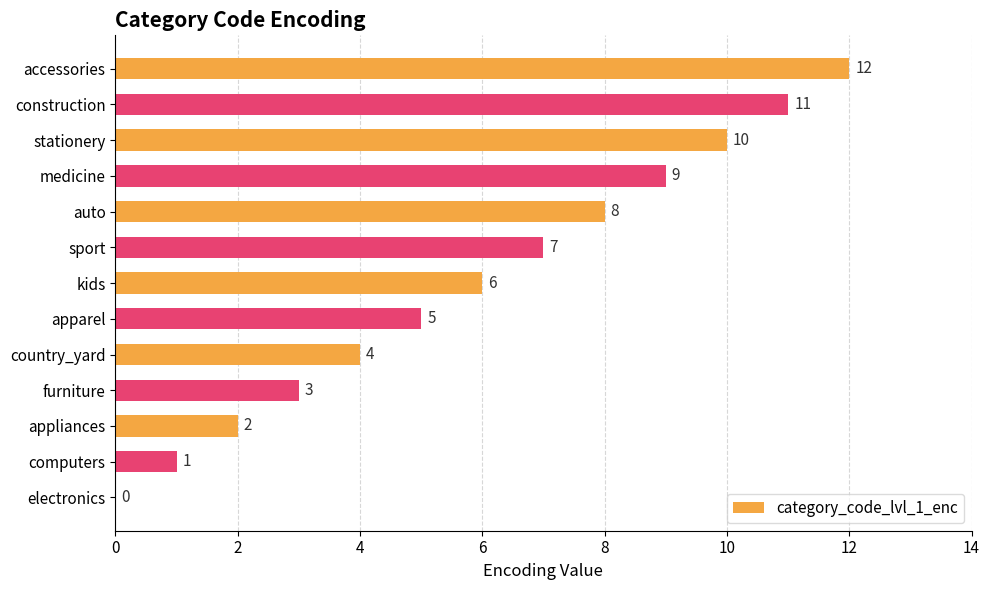

How many categories are shown in the chart?

13